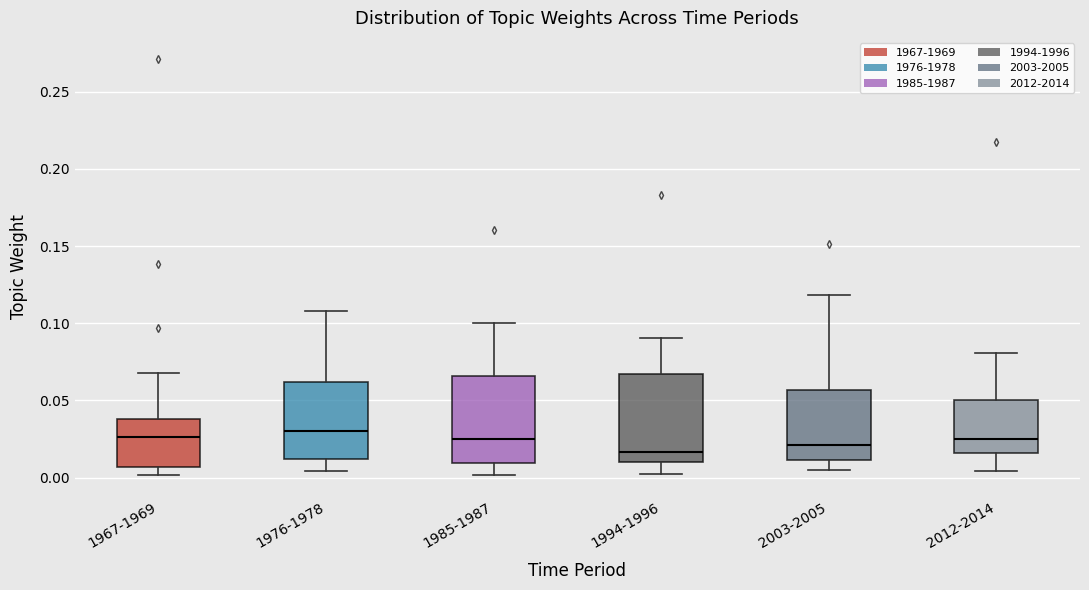

Where does the median line of the box for 2012-2014 sit on the y-axis? The values are not printed on the chart, so give them approximately, as read against the axis.

0.025